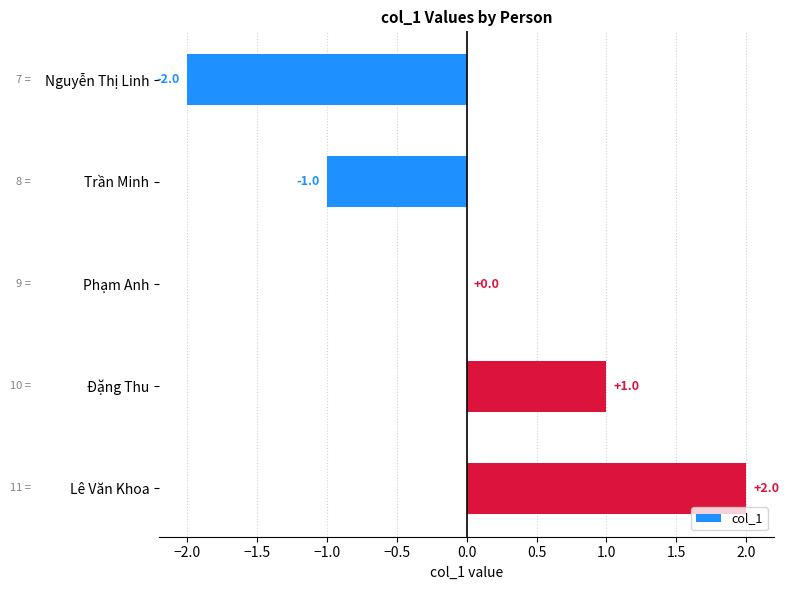

What is the change in value from Trần Minh to Phạm Anh?

+1